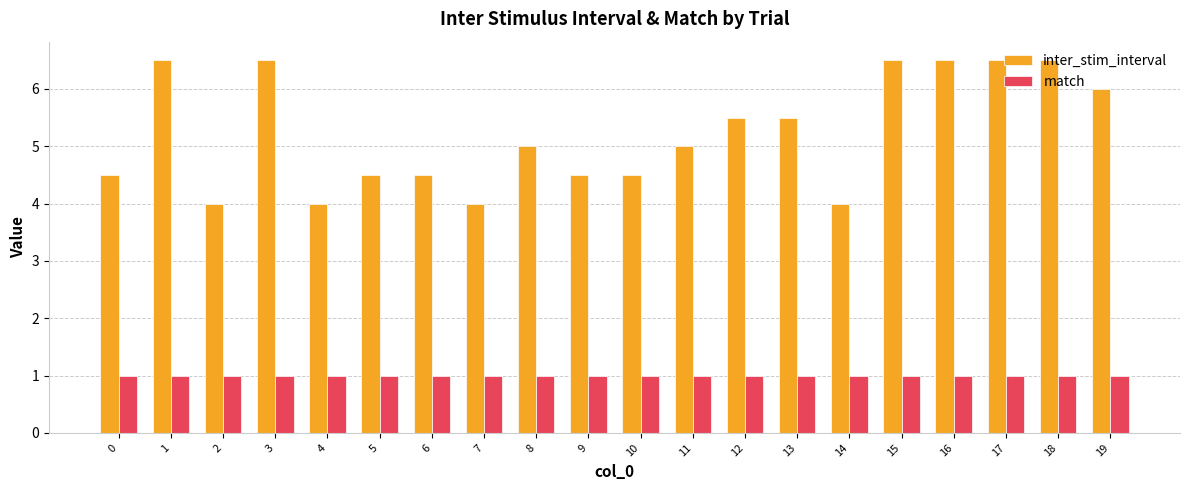

What is the average value of the match series?

1.0